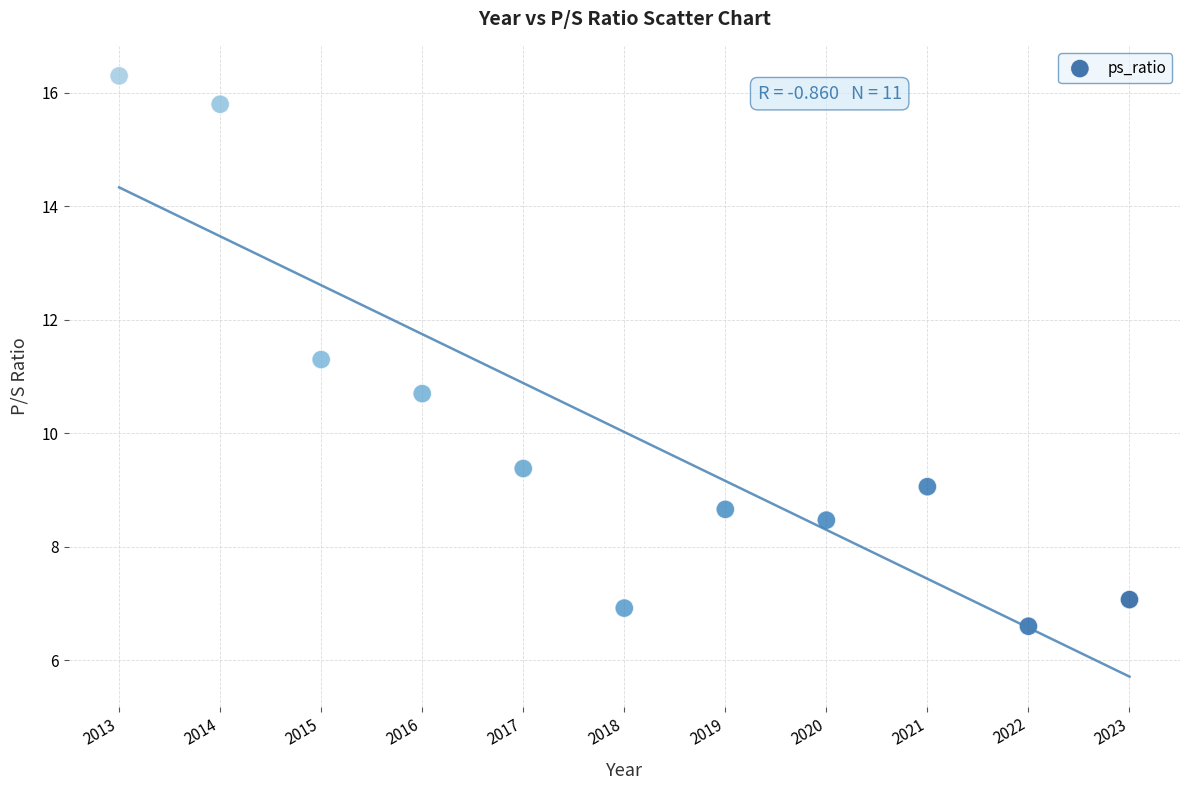

What is the average X value?

2018.0